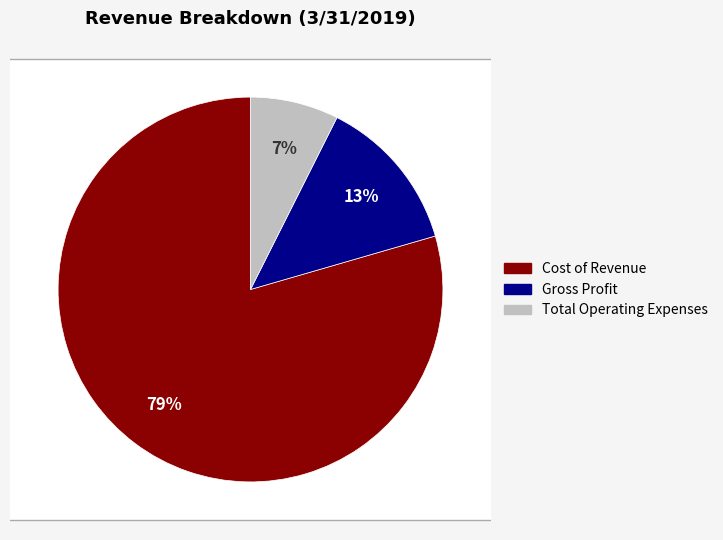

To the nearest percent, what is the average slice percentage?

33%